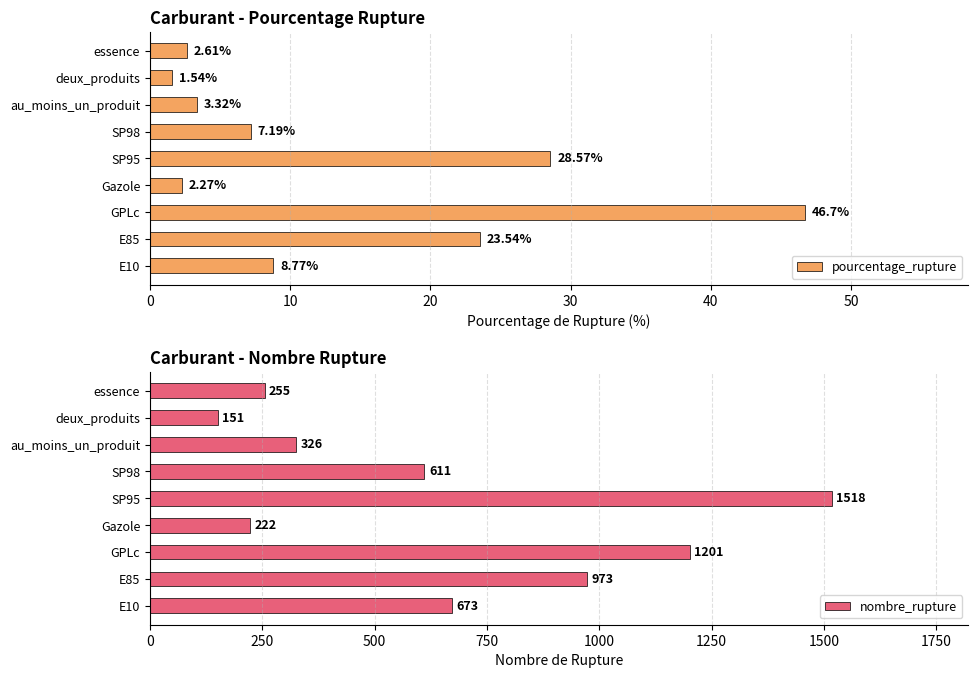

What is the average value of the nombre_rupture series?

659